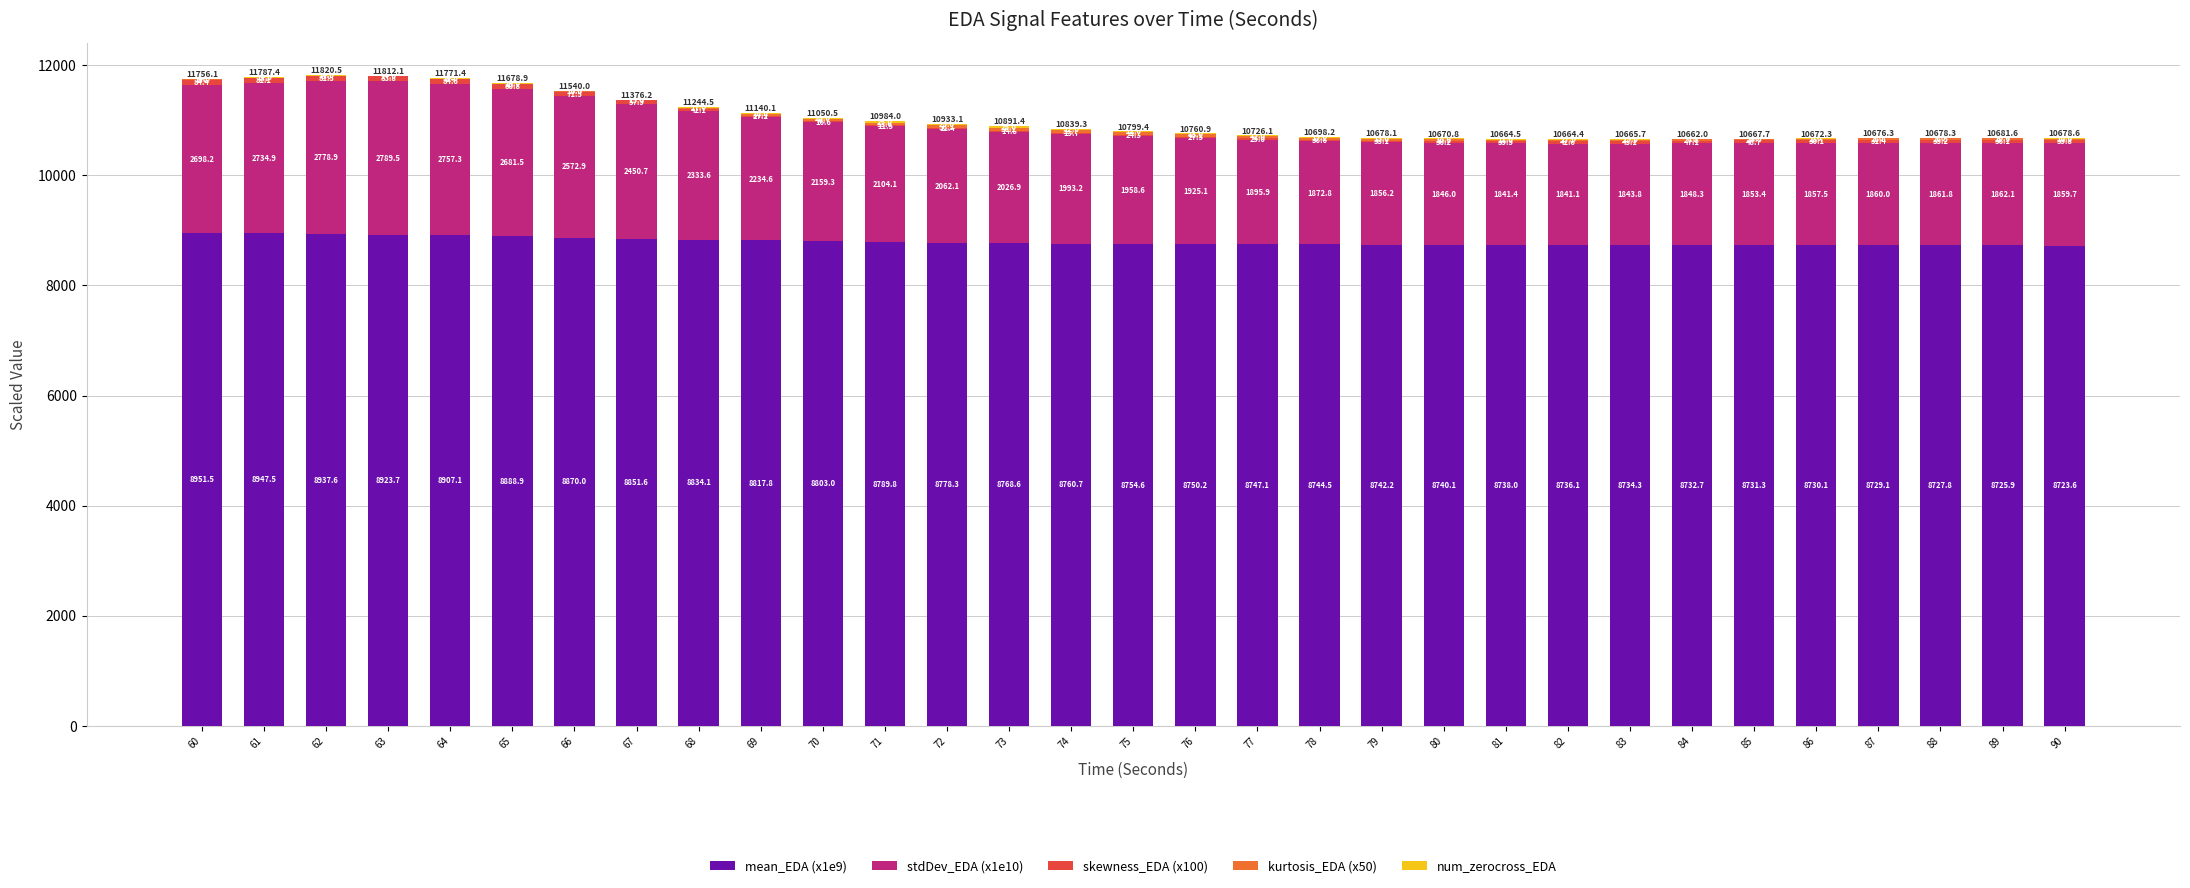

What is the total value across all series at 87?

10676.3